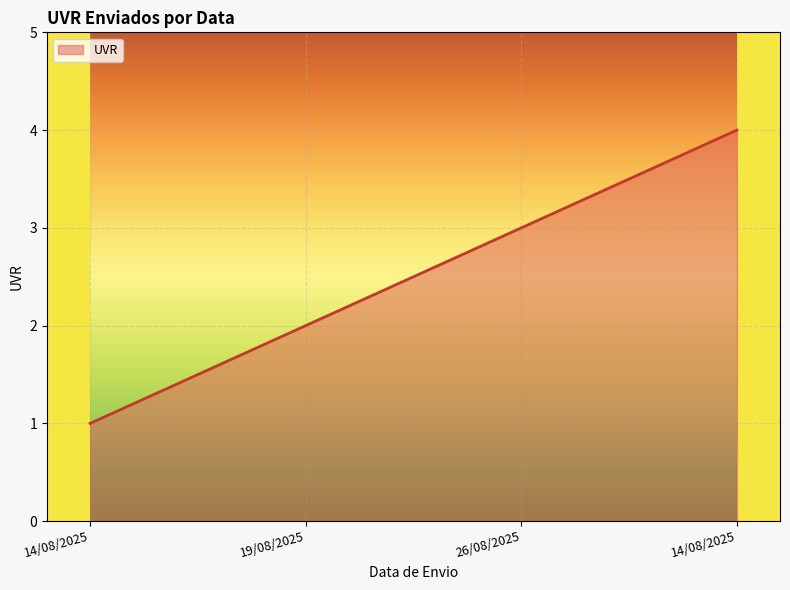

Does the chart have visible grid lines?

Yes